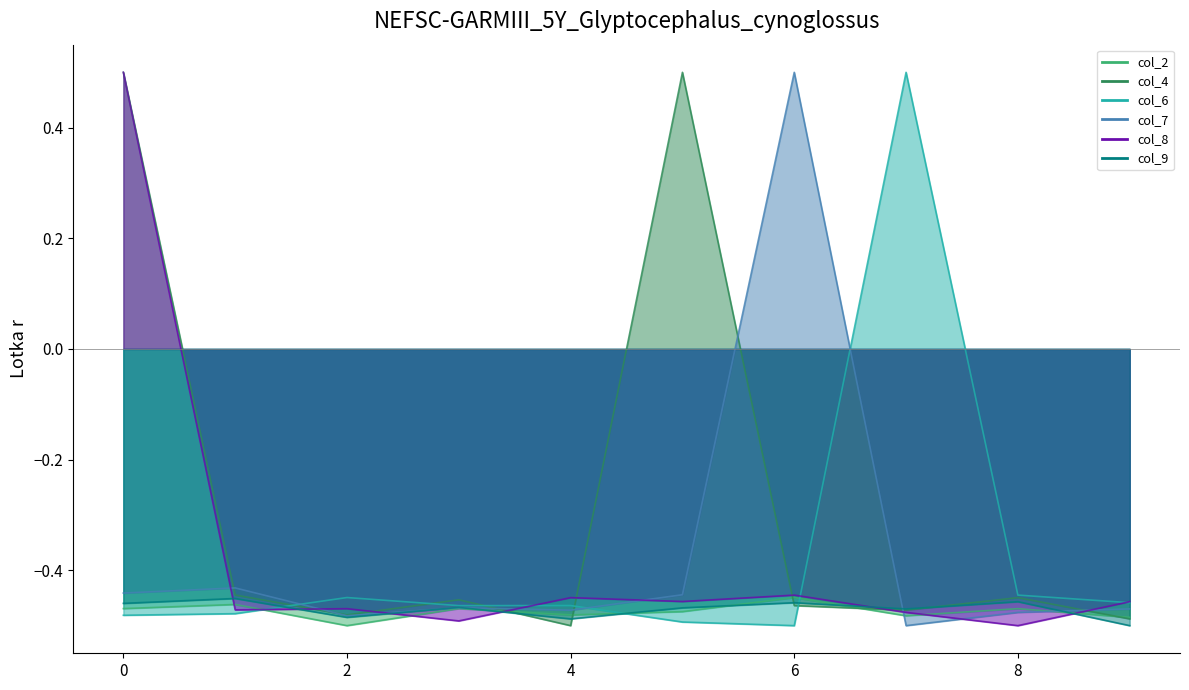

Where do col_8 and col_6 first cross each other?

1 and 2